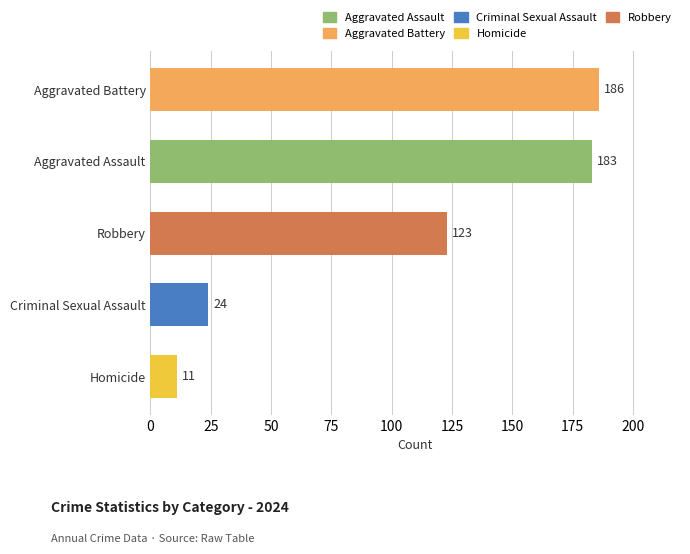

Reading top to bottom, what are all the values shown in this chart?

Aggravated Battery=186	Aggravated Assault=183	Robbery=123	Criminal Sexual Assault=24	Homicide=11